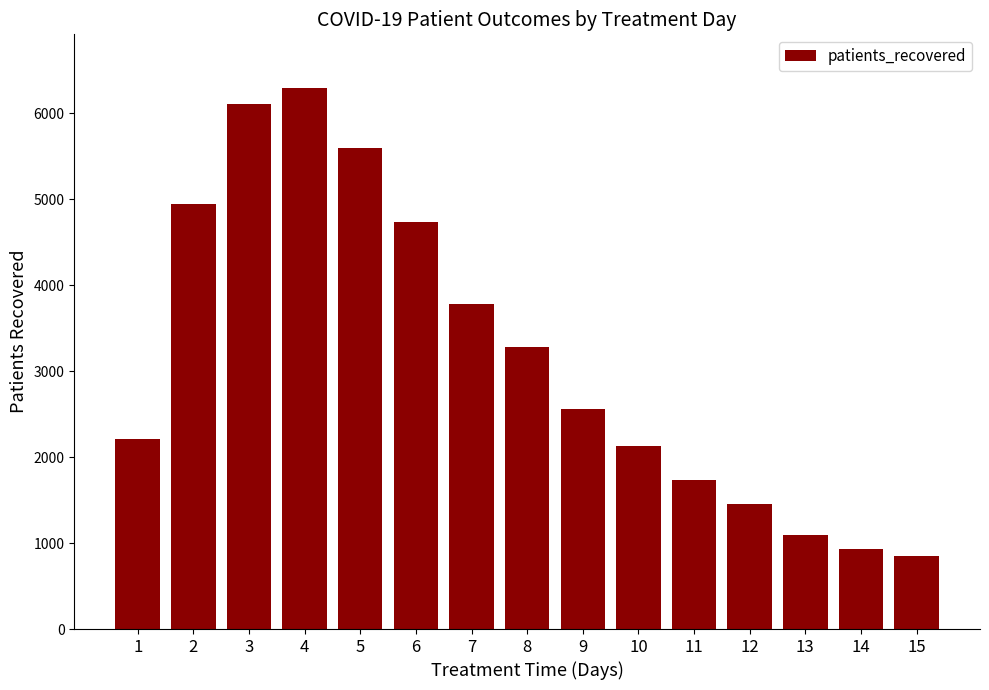

List the labels in order of value, smallest first.

15, 14, 13, 12, 11, 10, 1, 9, 8, 7, 6, 2, 5, 3, 4